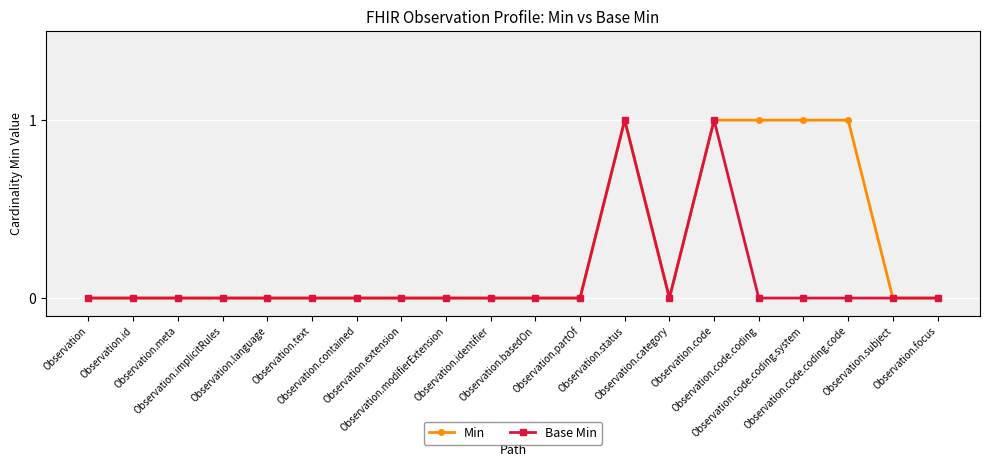

Count the number of data series in this chart.

2